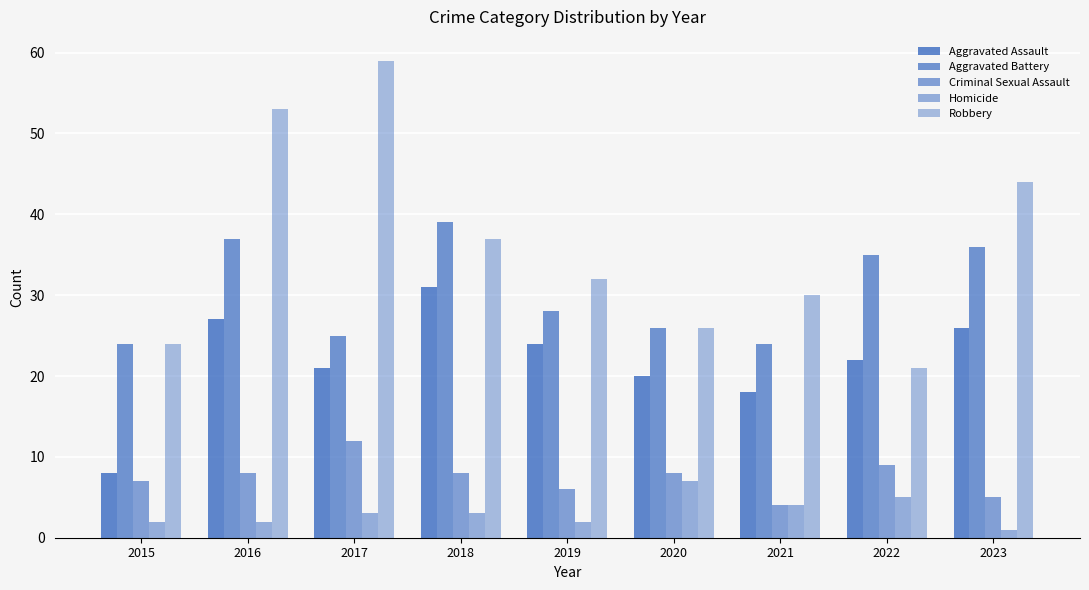

The Robbery series shows 24 at 2015. True or false?

True